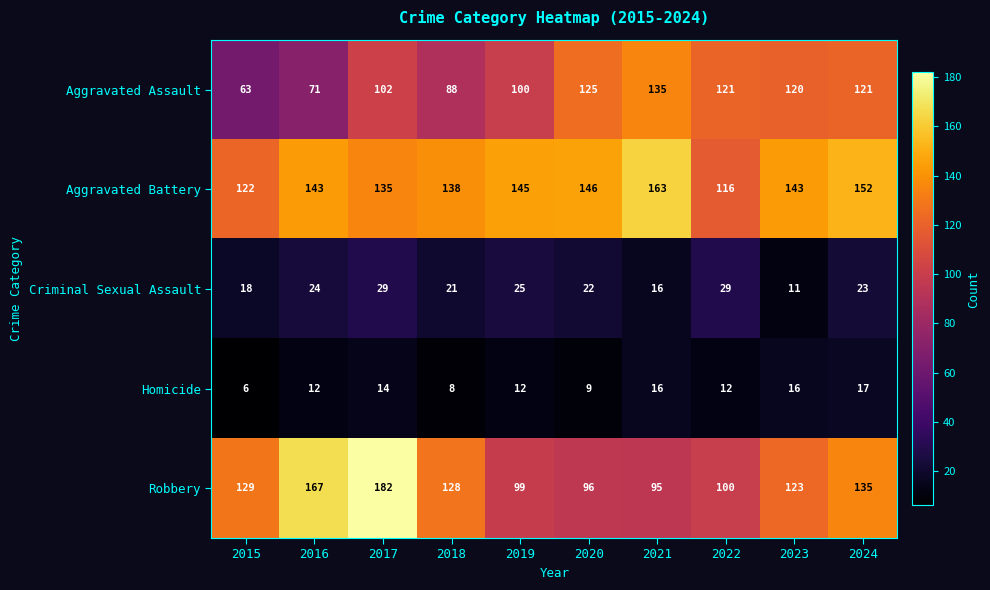

The Criminal Sexual Assault series shows 34 at 2019. True or false?

False